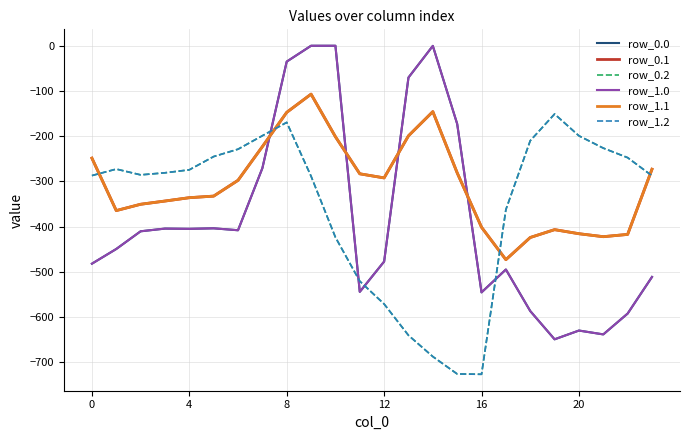

Does the chart have visible grid lines?

Yes